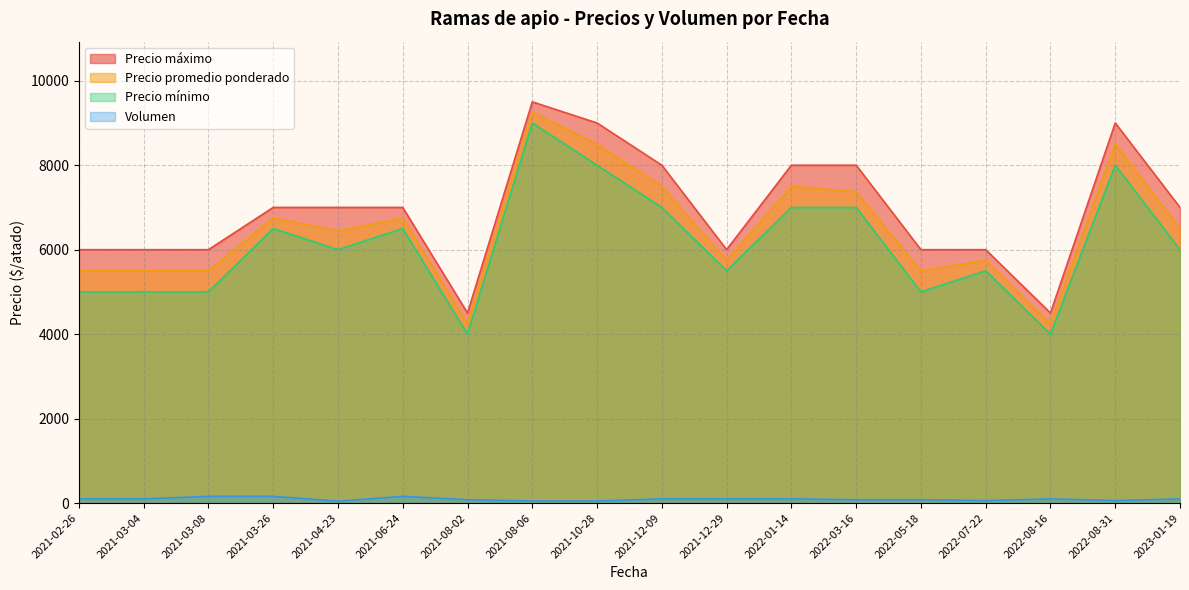

Where is the first local minimum for Precio máximo?

2021-08-02